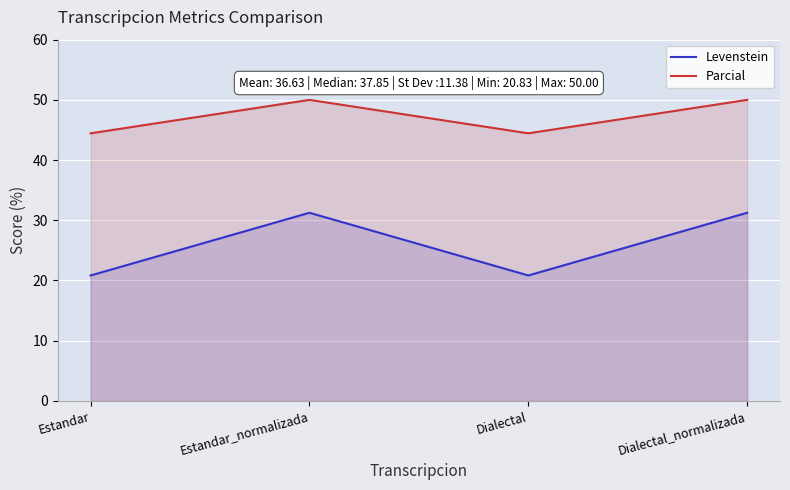

How many interior local valleys does the Levenstein series have?

1